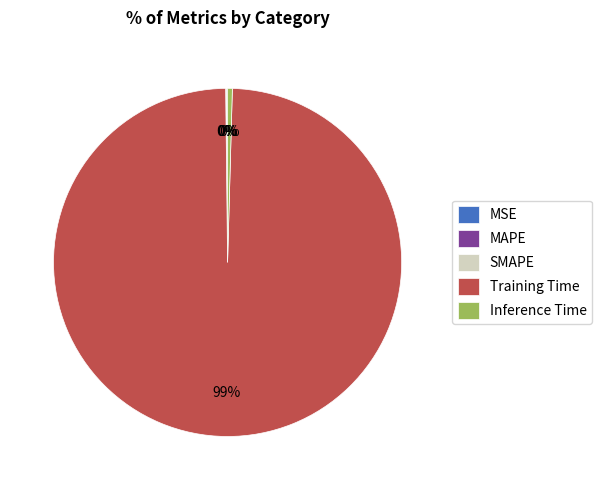

True or false: Training Time accounts for 99% of the total.

True